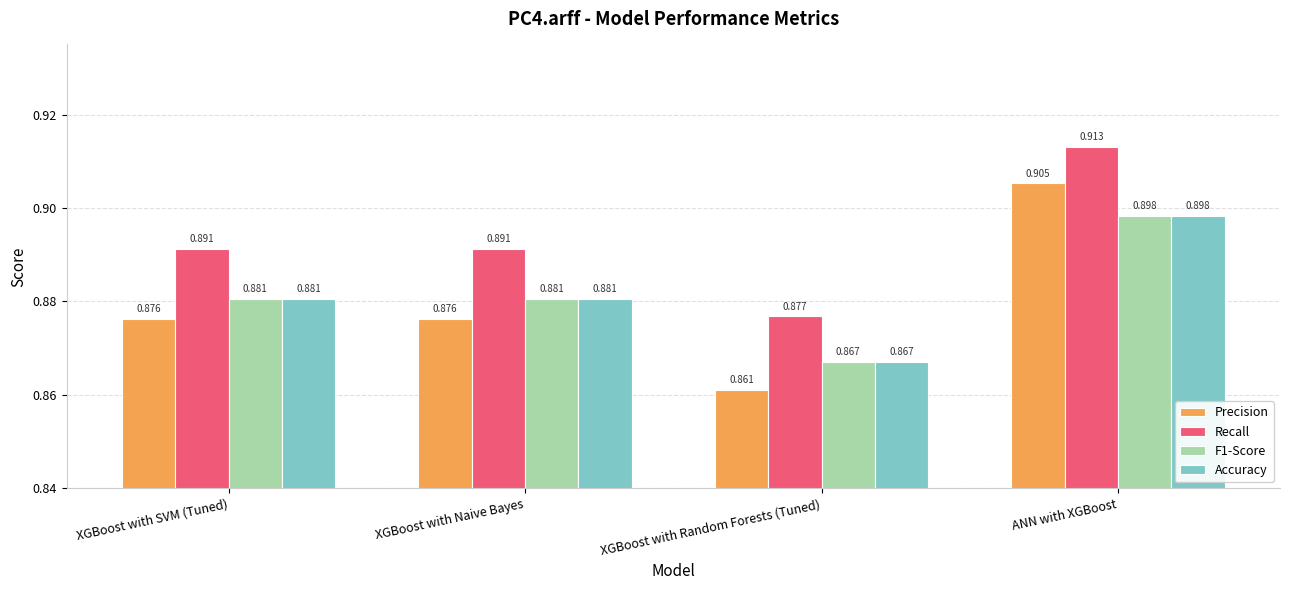

Where is Precision nearest to the value 0?

XGBoost with Random Forests (Tuned)